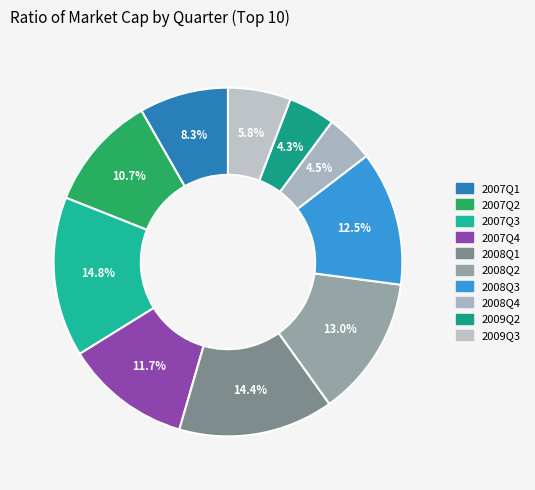

Do 2008Q3 and 2009Q3 together represent more than half of the pie?

No